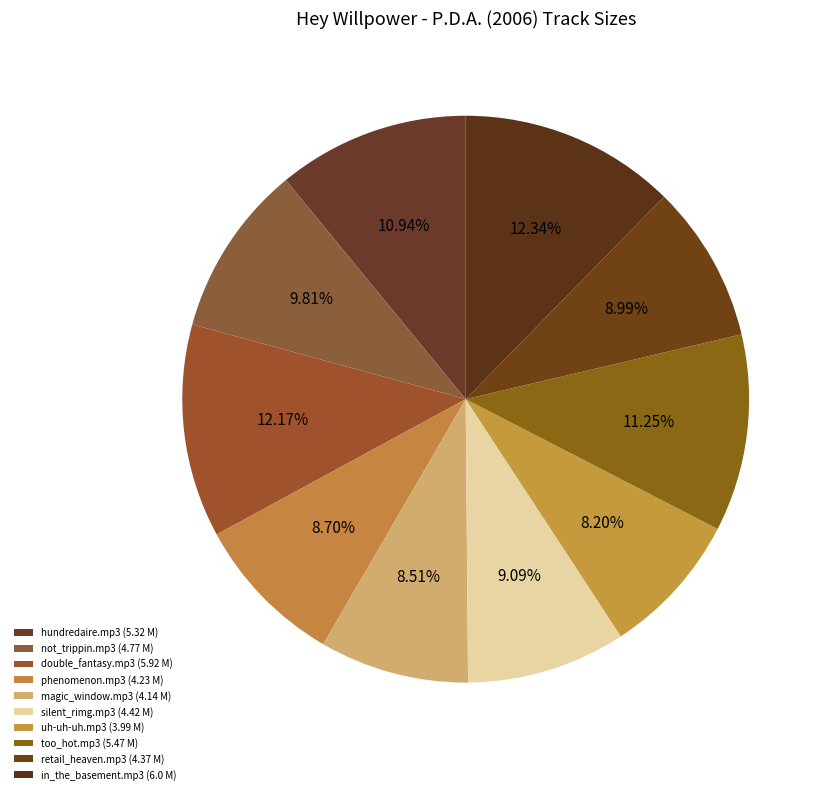

To the nearest percent, what is the combined percentage of silent_rimg.mp3 and magic_window.mp3?

18%